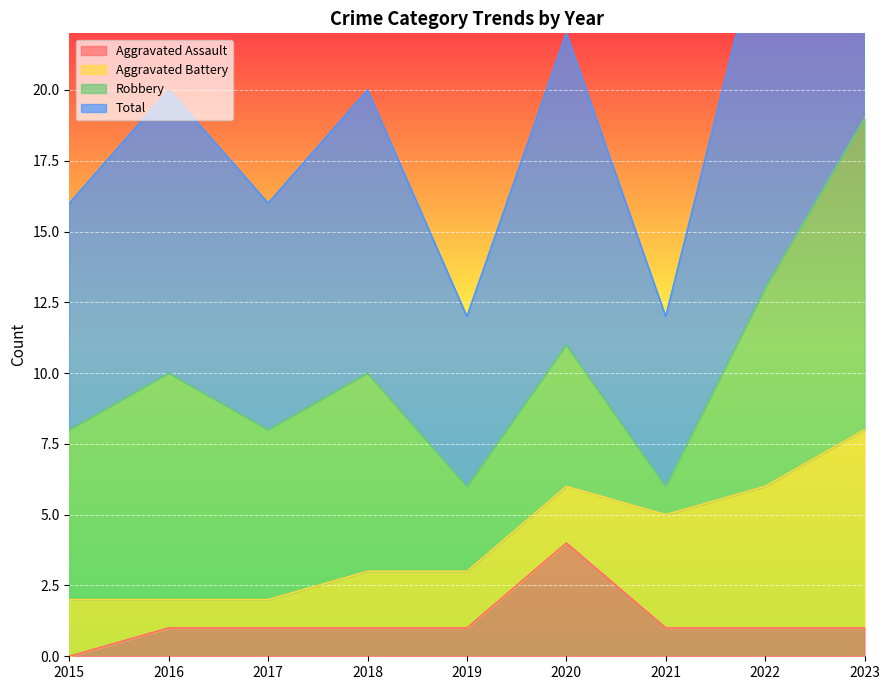

What is the difference between the second highest and minimum values in the Total series?

7